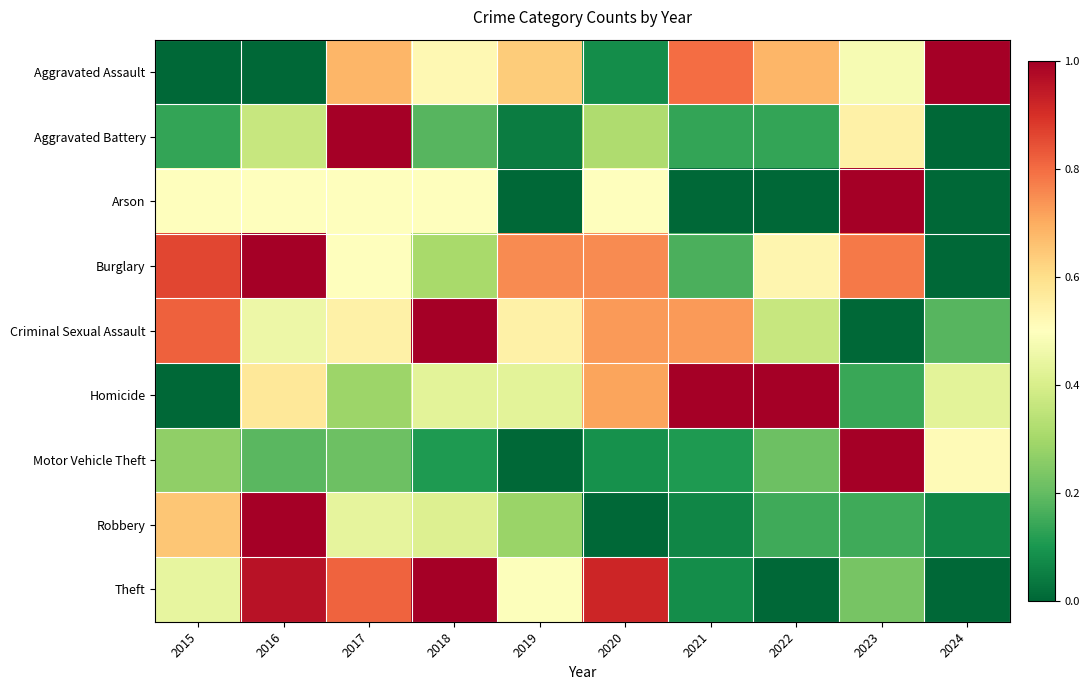

List the series in order of their peak value, lowest first.

Aggravated Assault, Aggravated Battery, Arson, Burglary, Criminal Sexual Assault, Homicide, Motor Vehicle Theft, Robbery, Theft